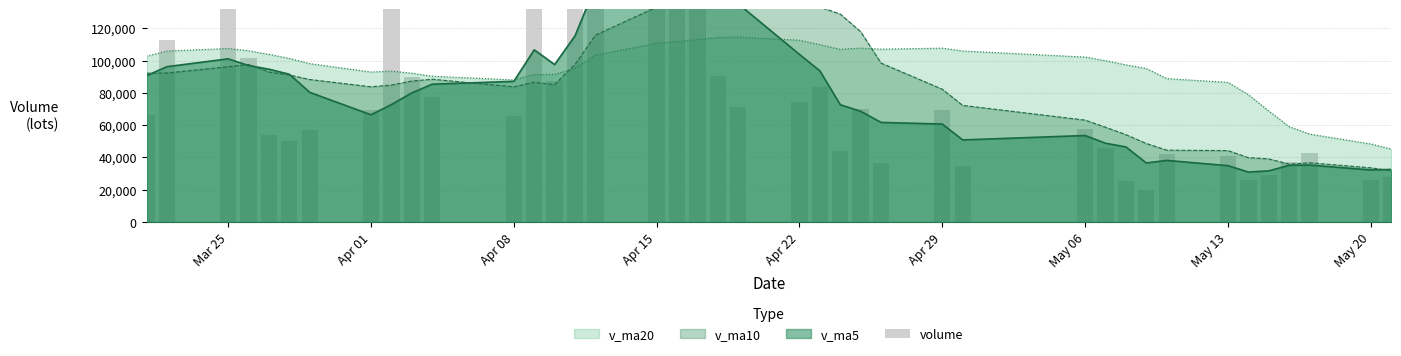

What is the value of the 14th bar from the left?

87350.4